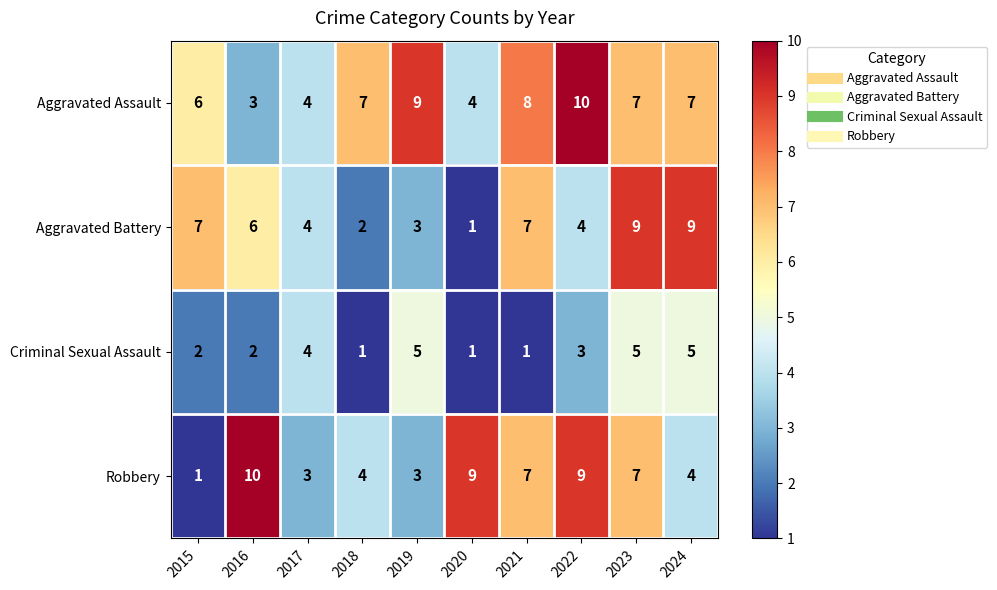

What is the total value across all series at 2019?

20